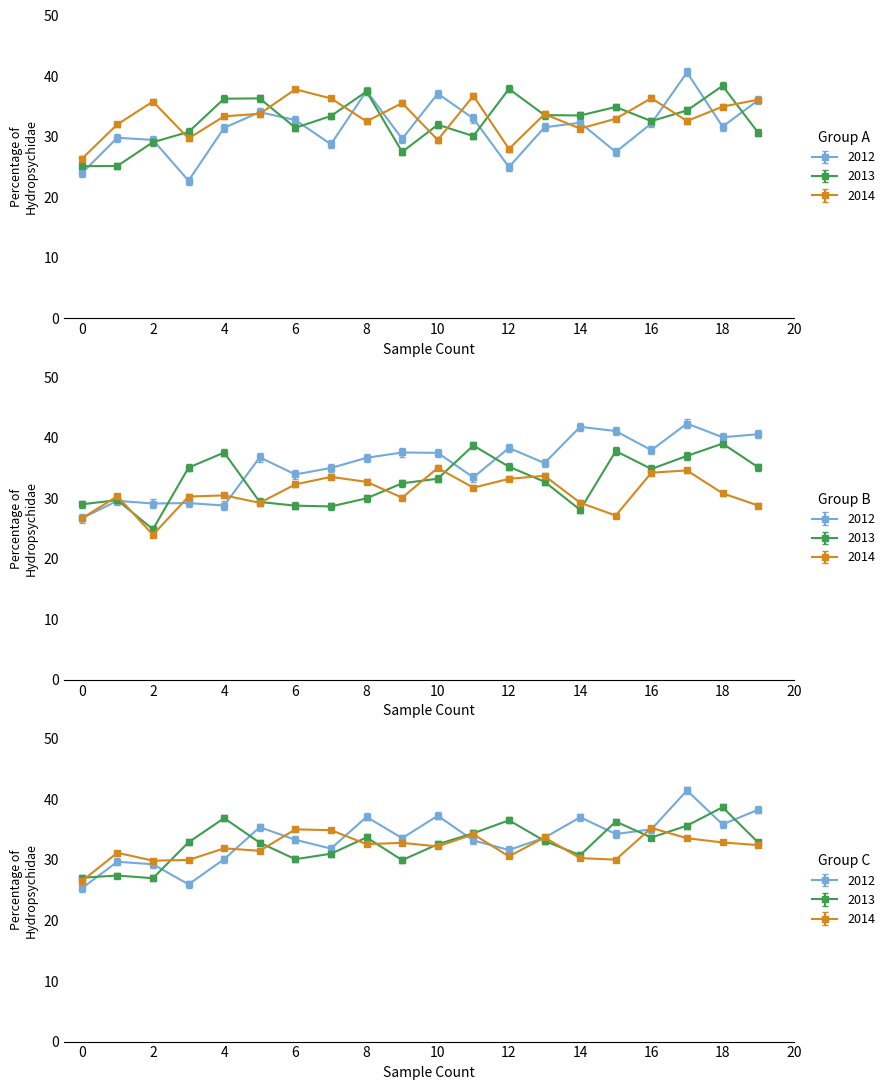

How many data points does each series have?

20